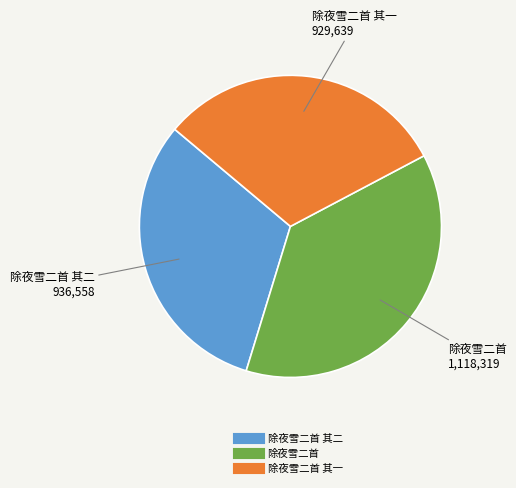

Is there any slice that represents more than half of the pie?

No